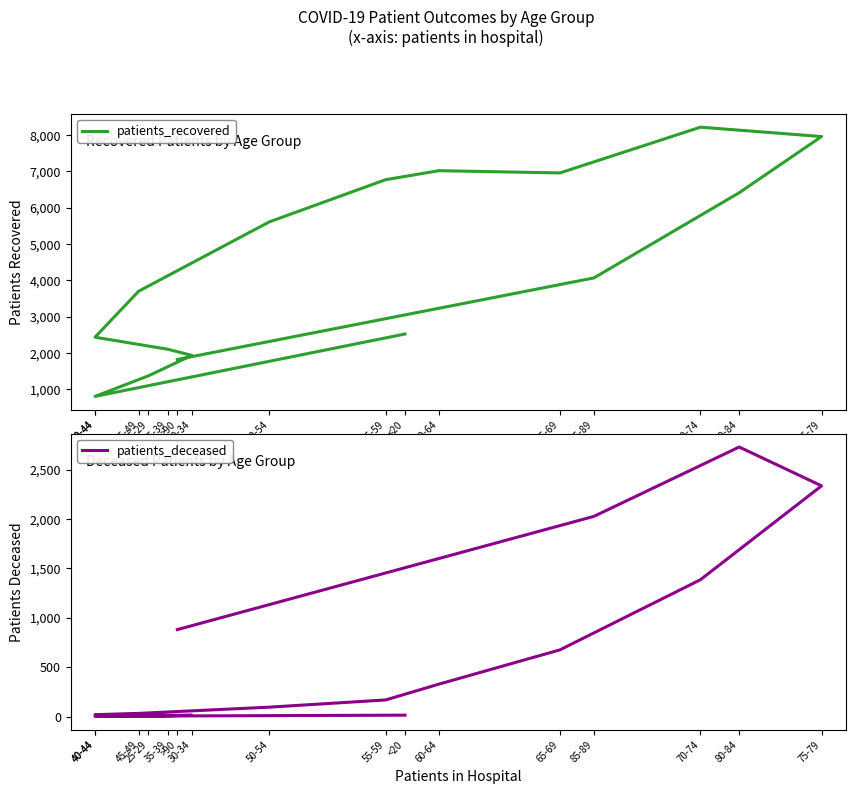

What is the maximum value shown in the chart?

8219